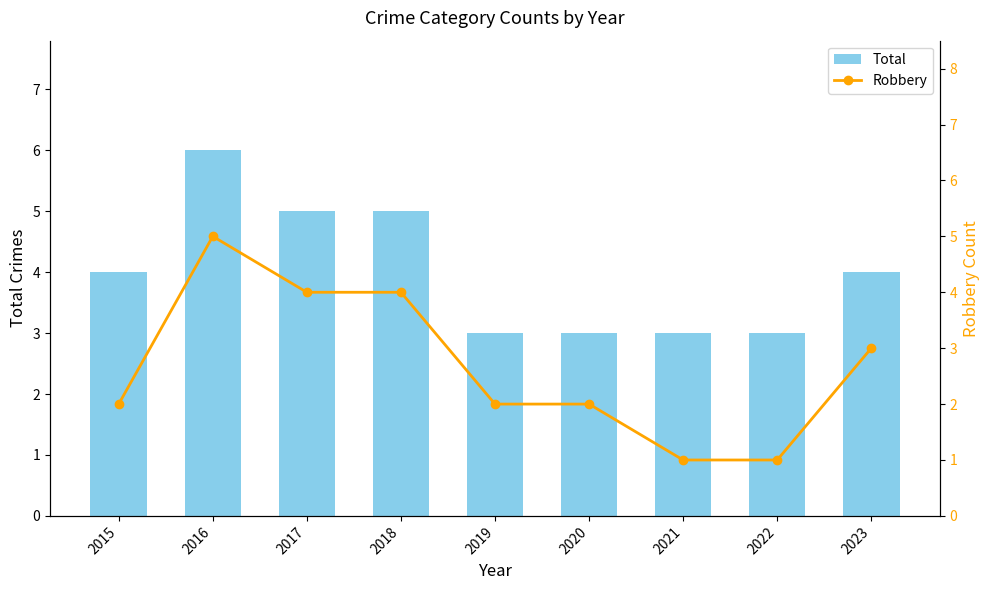

The value of Robbery at 2019 is 2. True or false?

True